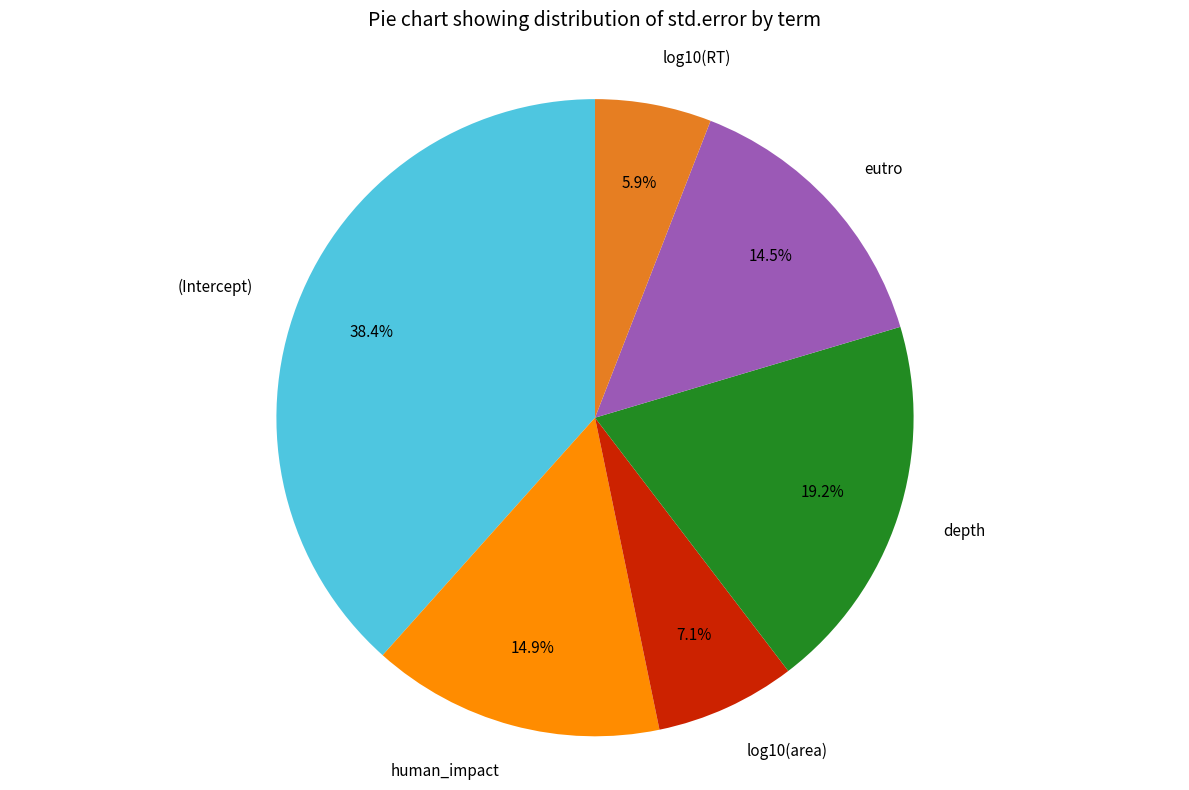

Is depth the majority of the pie?

No